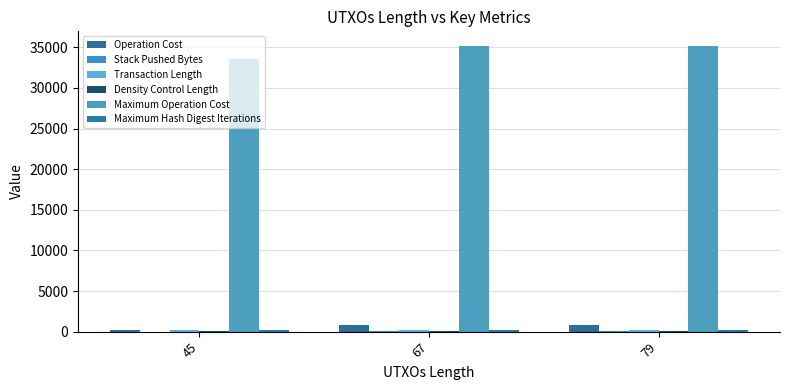

How many categories are shown in the chart?

3